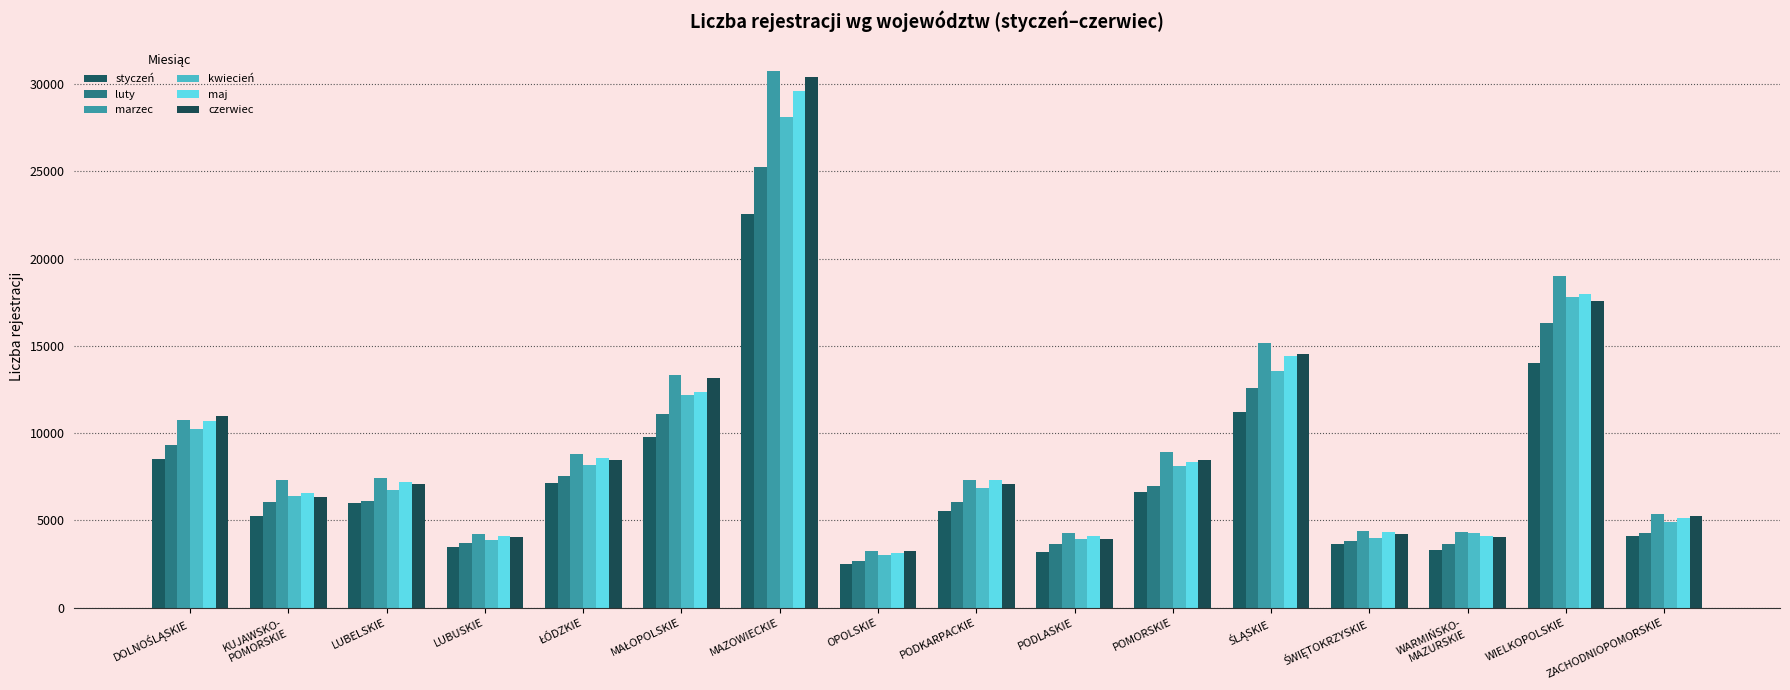

How many distinct data groups are displayed?

6